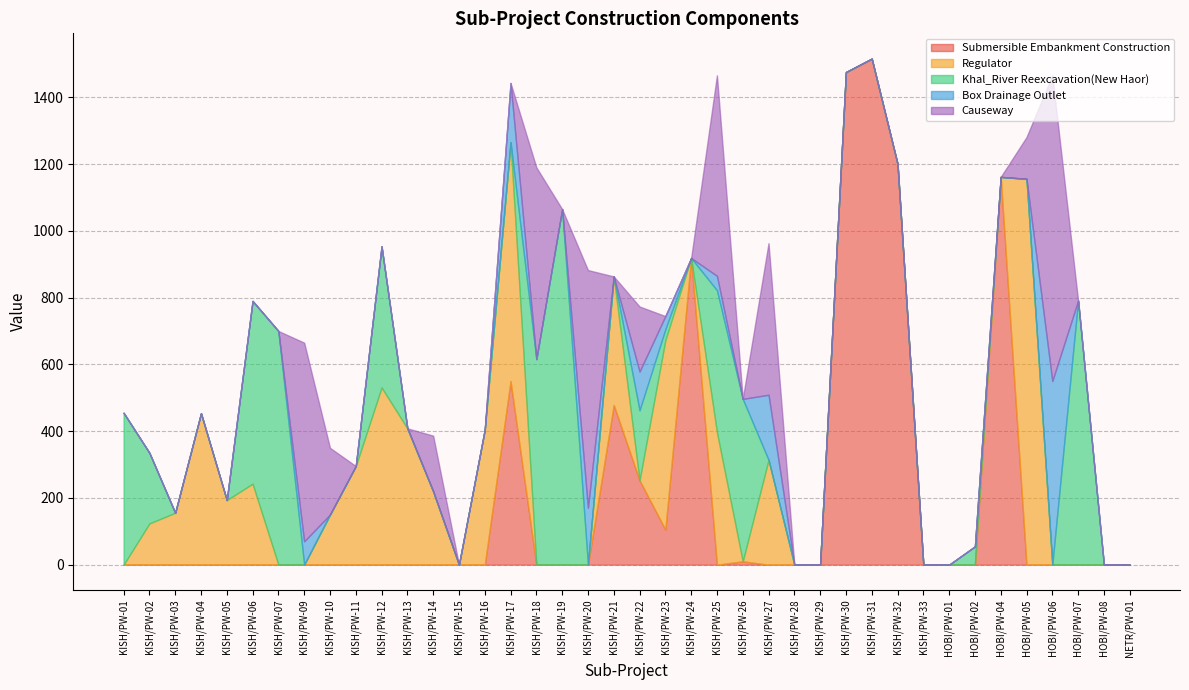

What is the total value across all series at KISH/PW-14?

386.5